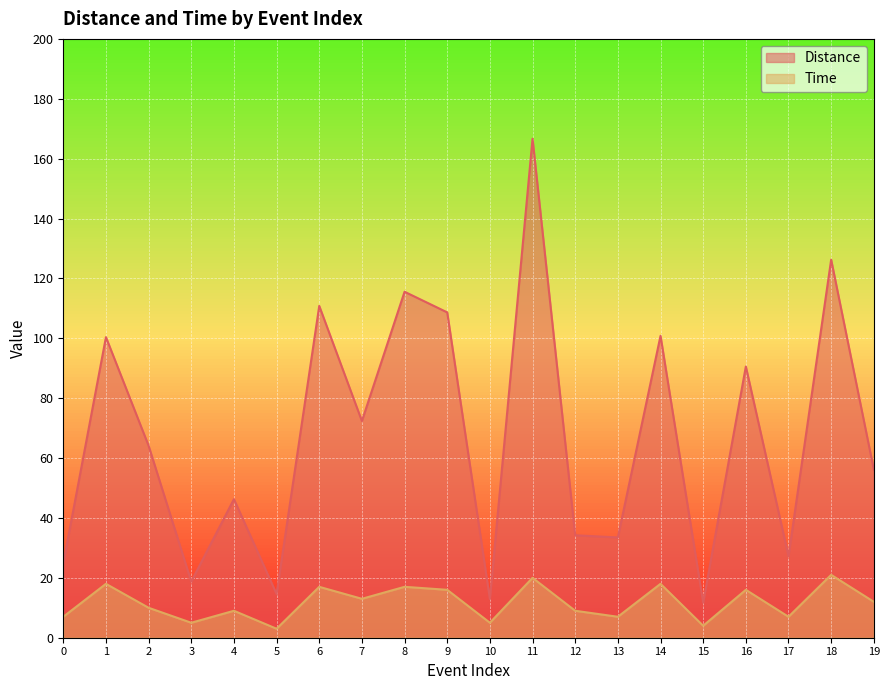

How many values in the Distance series exceed 64?

10